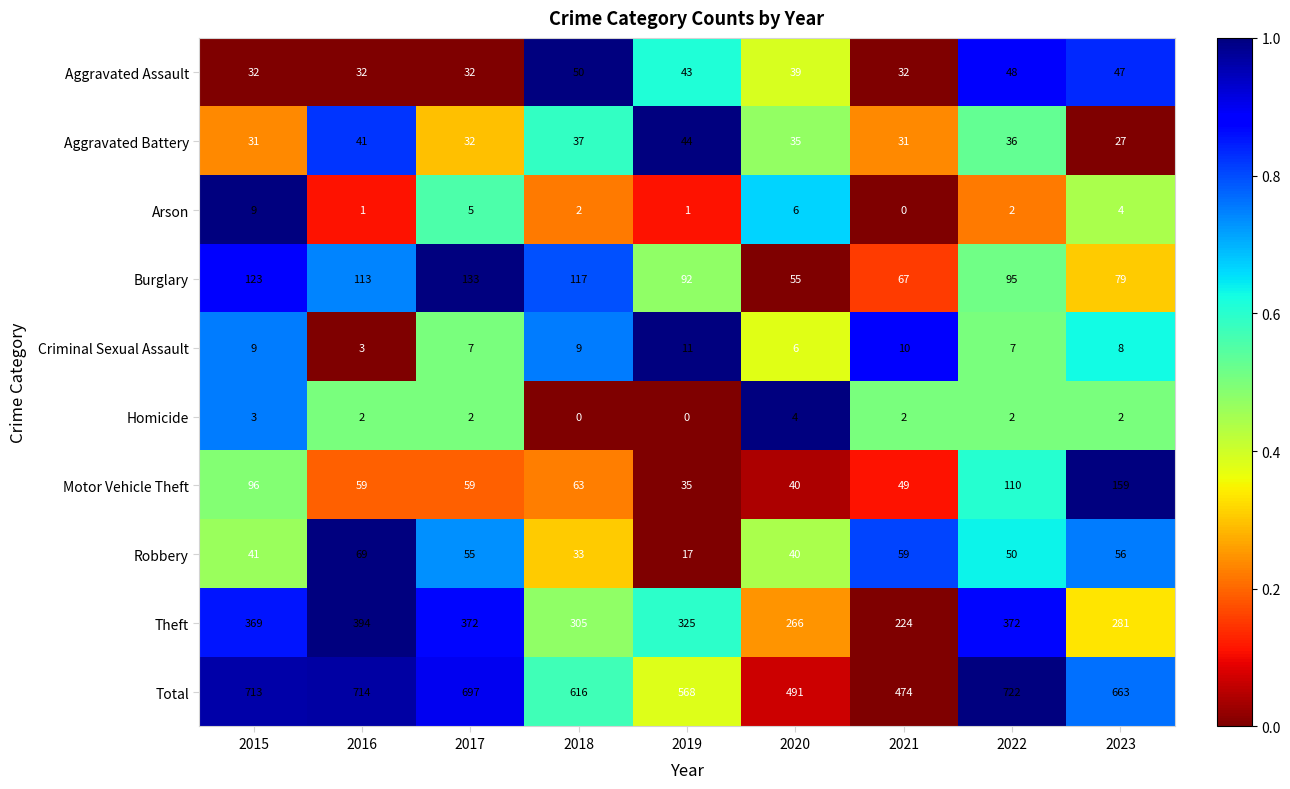

Which series has the largest range (max minus min)?

Total